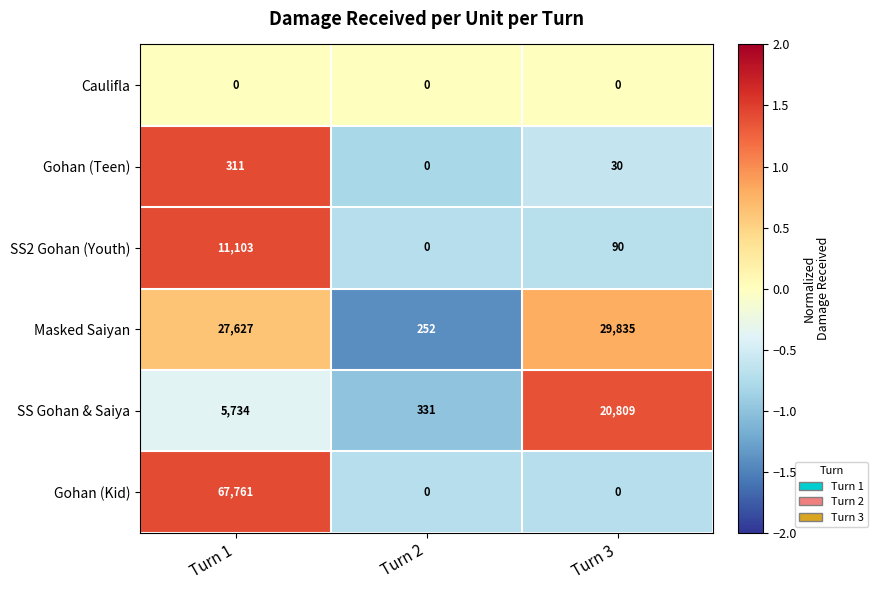

Which series has the largest total across all categories?

Gohan (Kid)